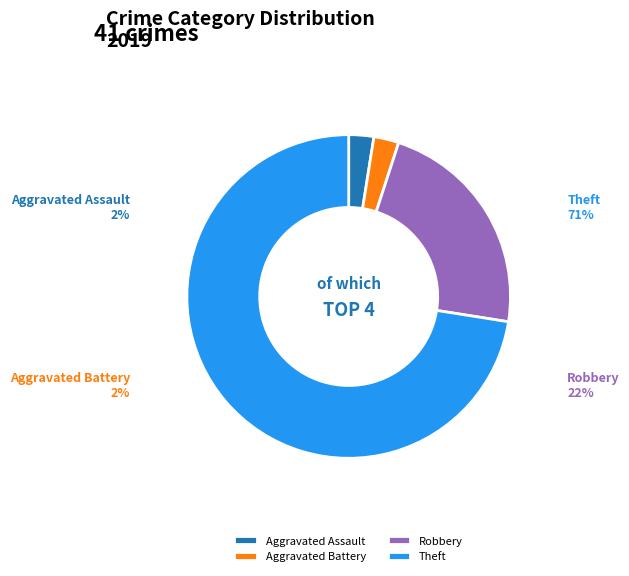

Is the sum of Aggravated Assault and Robbery greater than half?

No